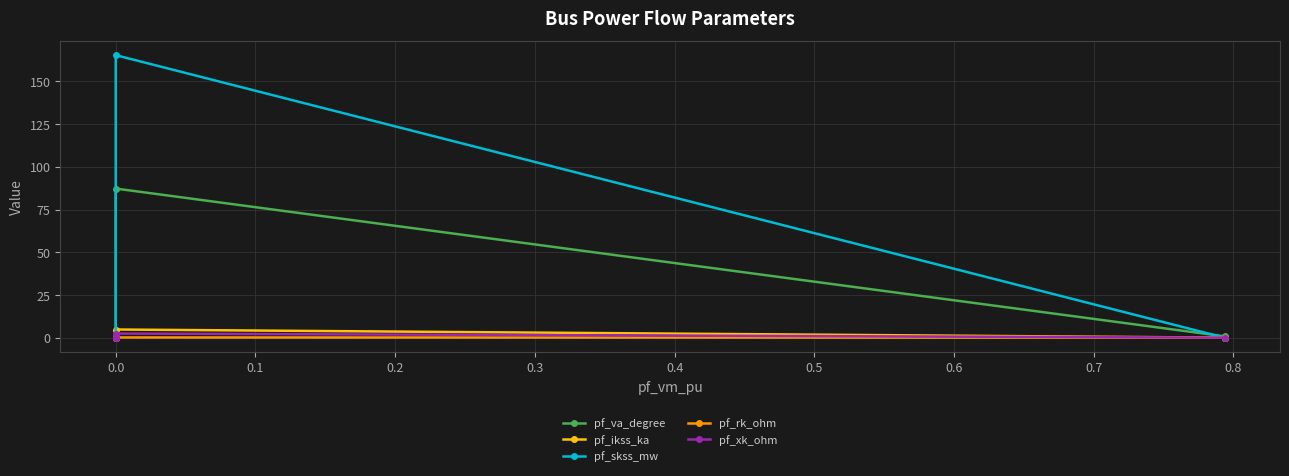

How many data points in pf_skss_mw are above 0?

1